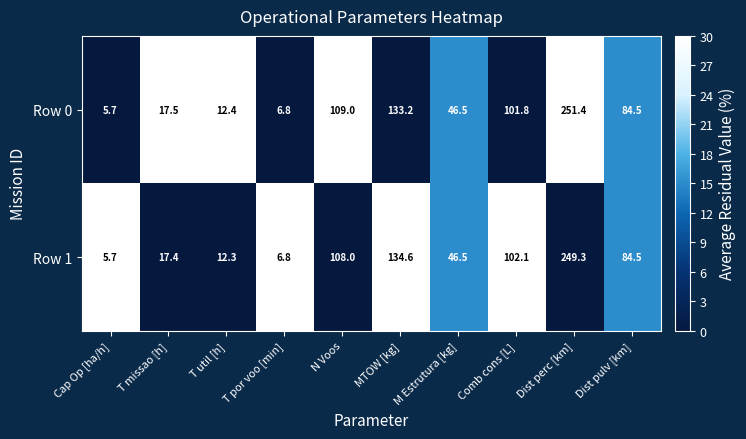

Which series changed the most between T missao [h] and T por voo [min]?

Row 0